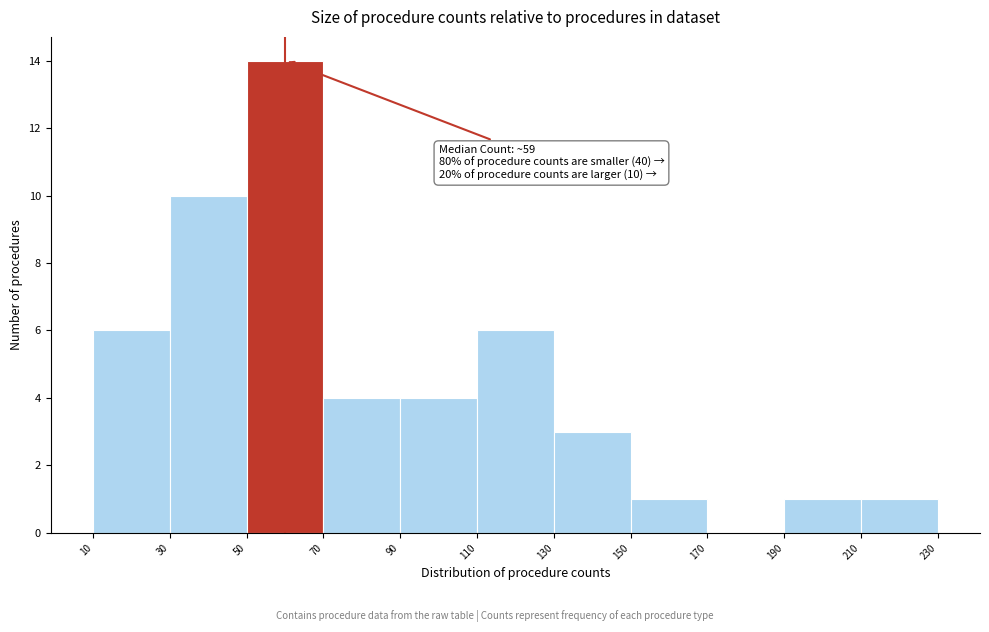

Over which range of the x-axis is the bar tallest?

50 to 70